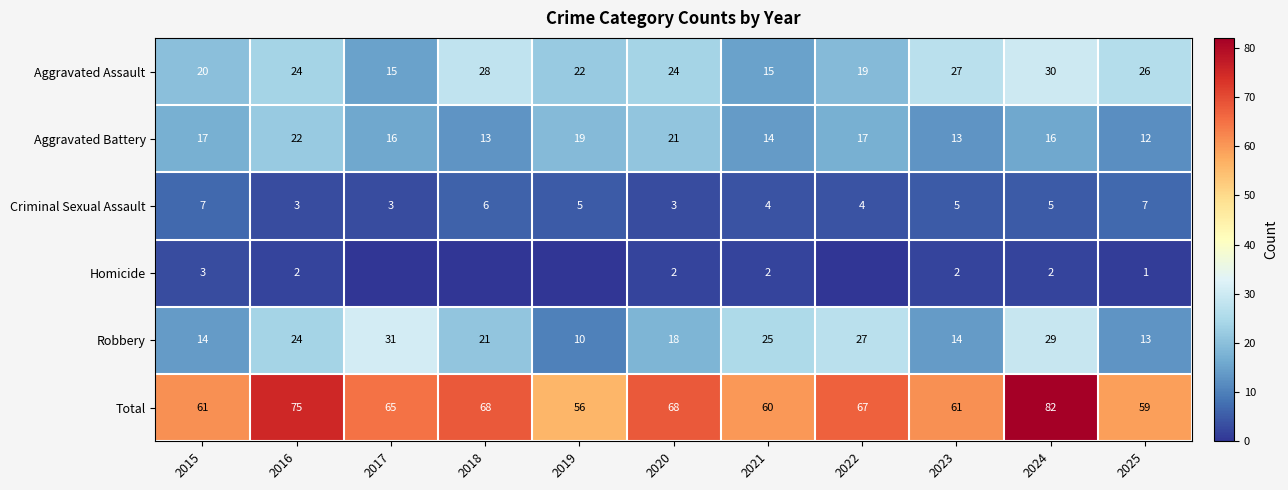

The value of Aggravated Battery at 2023 is 18. True or false?

False